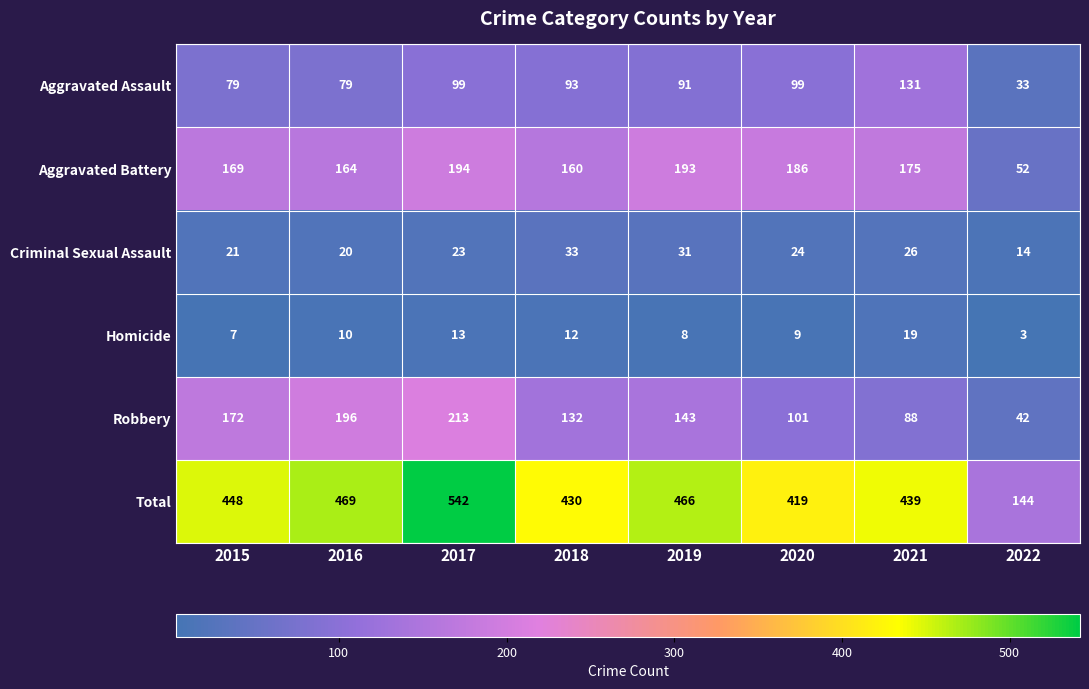

True or false: Aggravated Battery has a value of 186 at 2020.

True